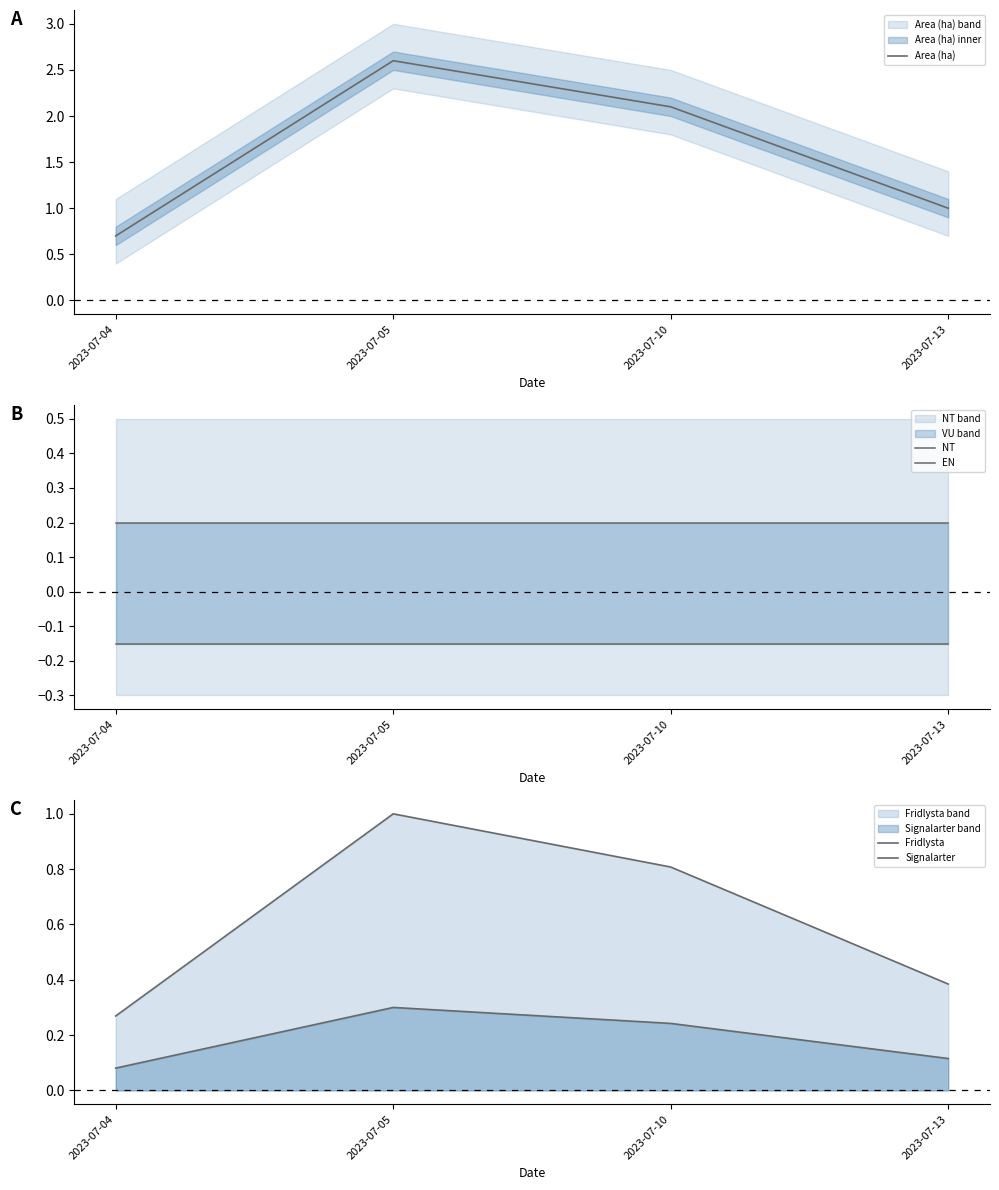

Which series has the largest total across all categories?

Area (ha)